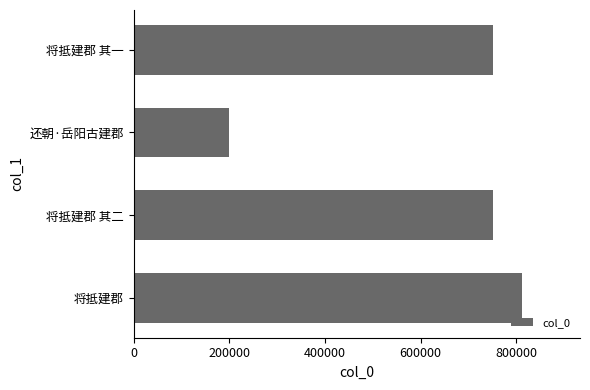

Which category has the lowest value across all series?

还朝·岳阳古建郡